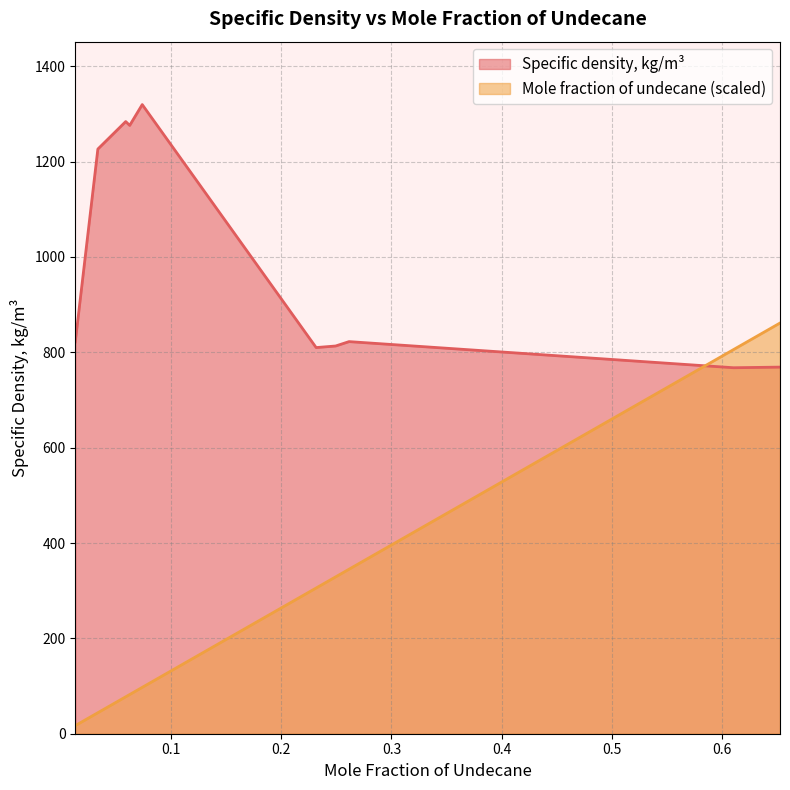

How many data points in Mole fraction of undecane are less than 305?

5